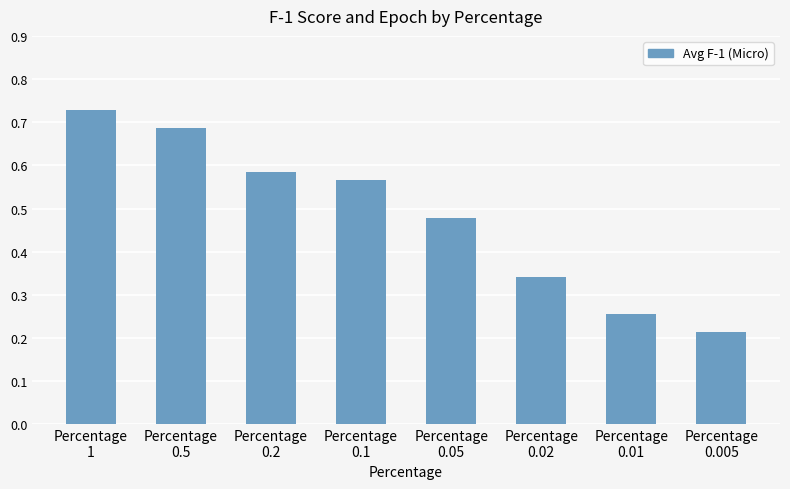

Rank the categories by value from lowest to highest.

Percentage
0.005, Percentage
0.01, Percentage
0.02, Percentage
0.05, Percentage
0.1, Percentage
0.2, Percentage
0.5, Percentage
1